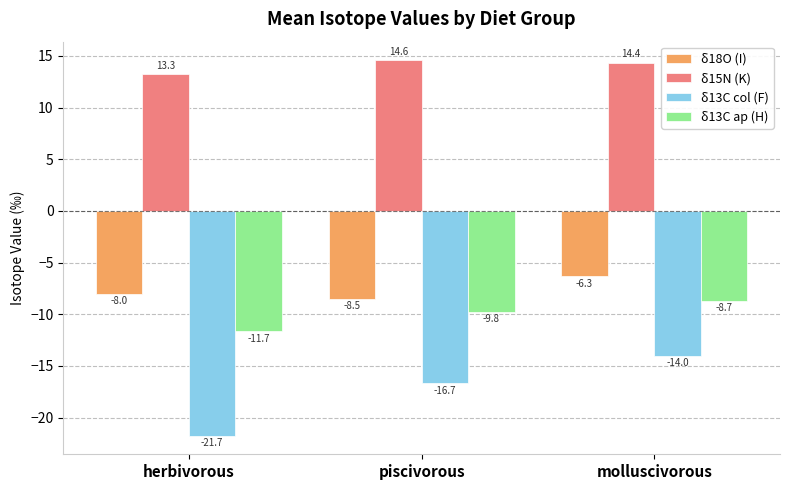

Which label corresponds to the largest value in the chart?

piscivorous